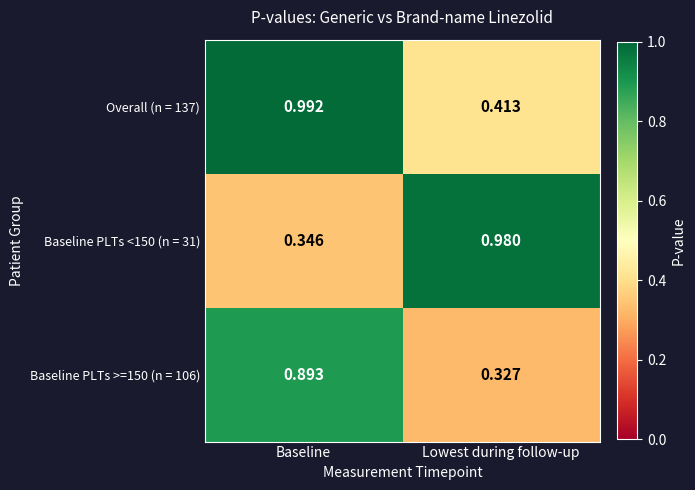

At which category is the sum across all series the highest?

Baseline